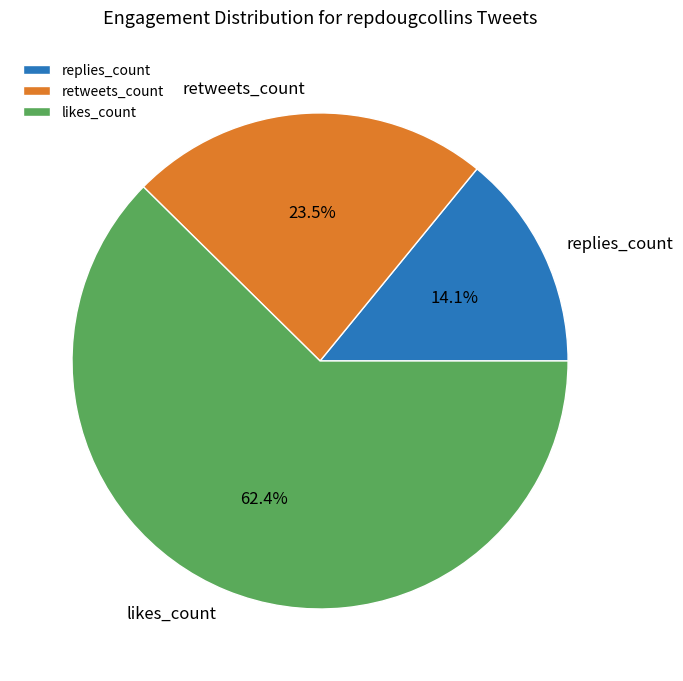

Does any single category account for the majority?

Yes